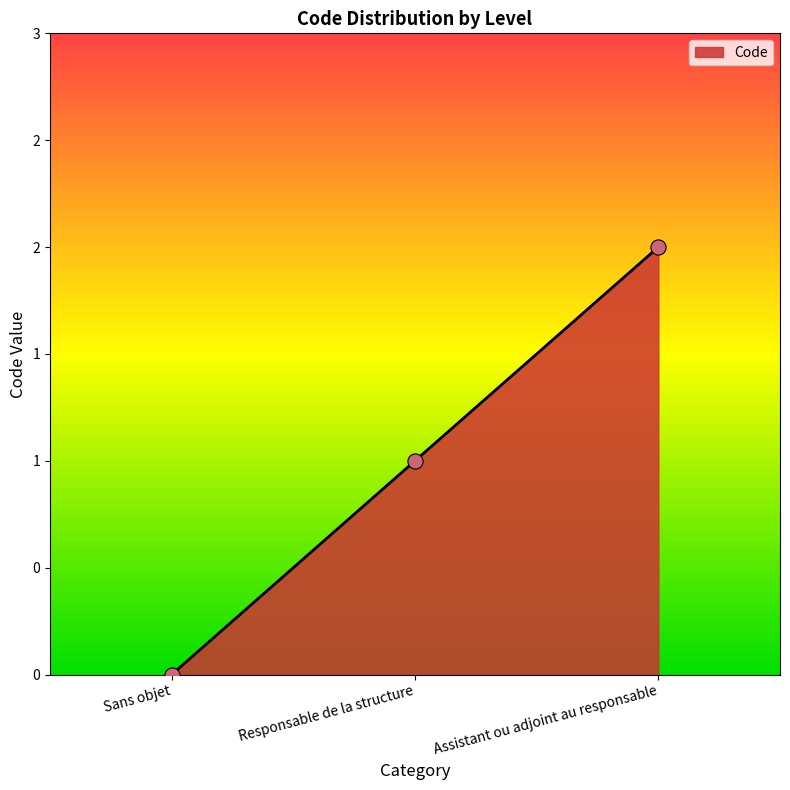

What is the change in value from Sans objet to Responsable de la structure?

+1